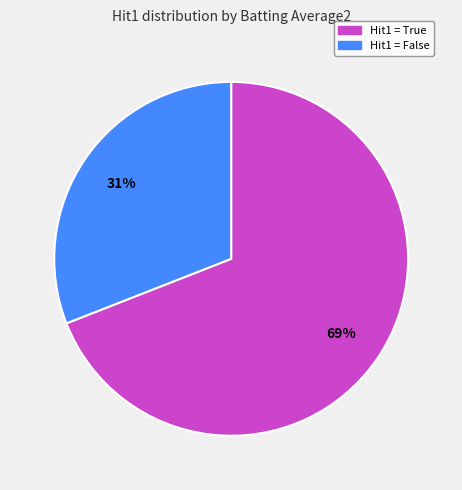

Is there any slice that represents more than half of the pie?

Yes